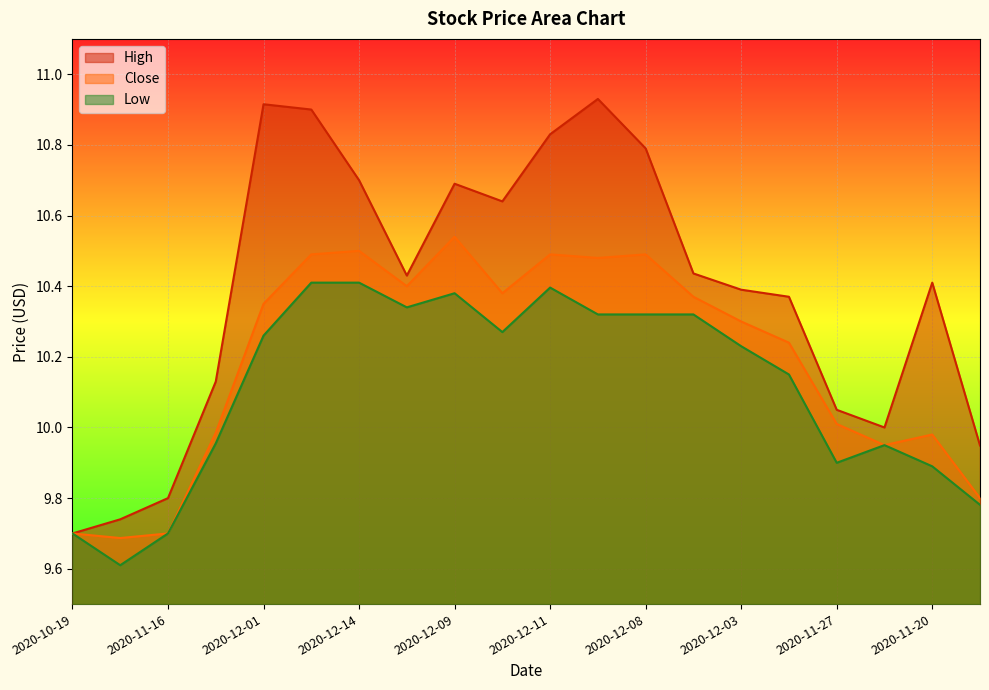

Is the value of High at 2020-11-13 greater than the value of Close at 2020-12-10?

No